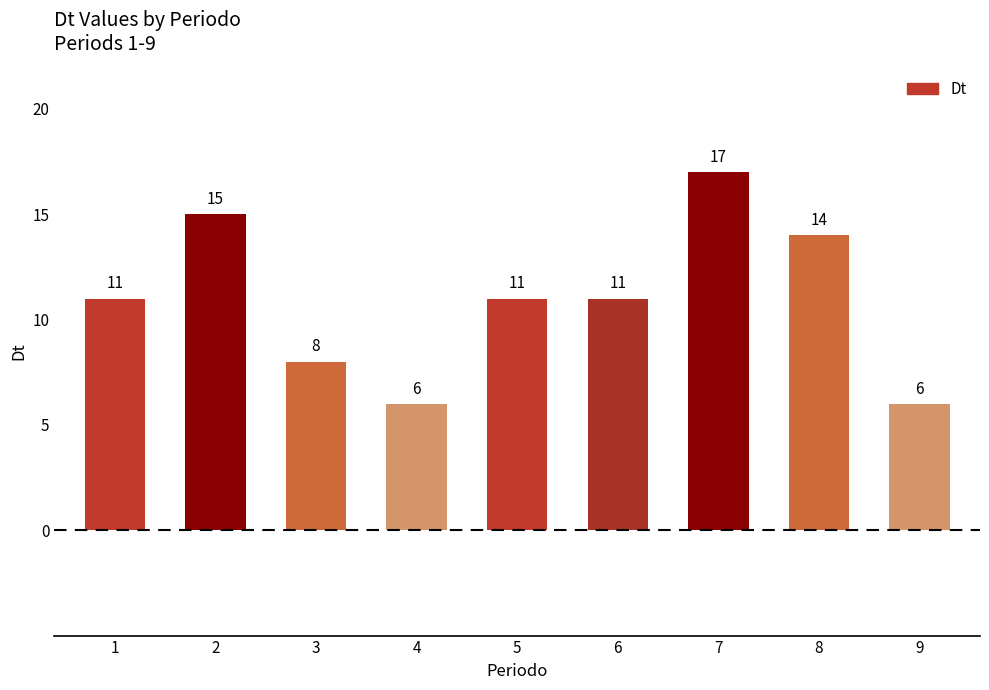

Reading left to right, transcribe all the data shown in this chart.

11	15	8	6	11	11	17	14	6